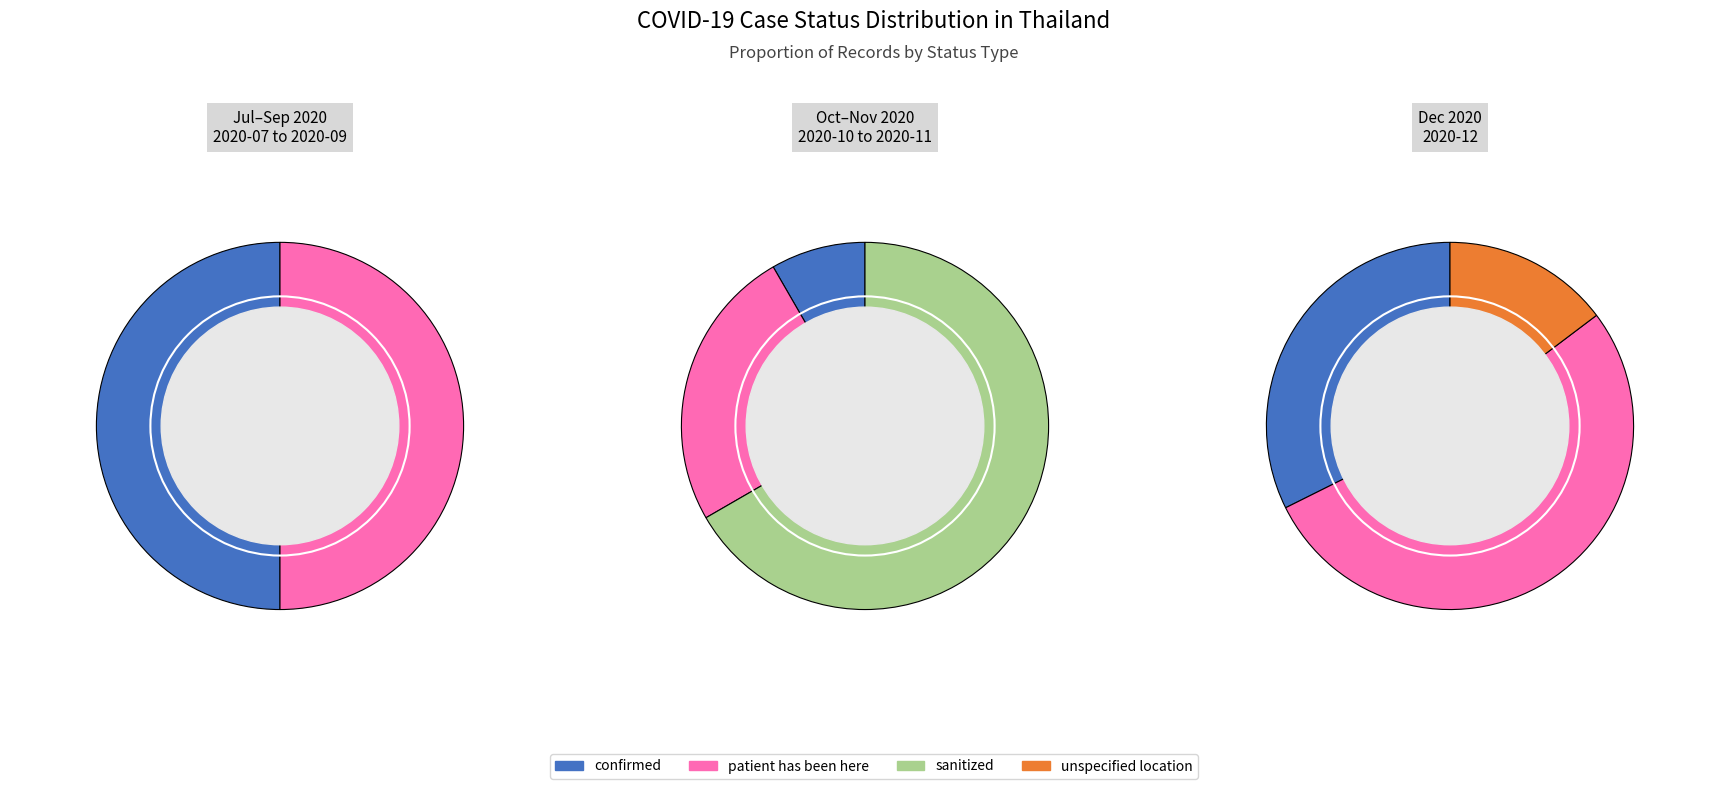

Rank the categories by value from lowest to highest.

unspecified_location, sanitized, confirmed, patient_has_been_here